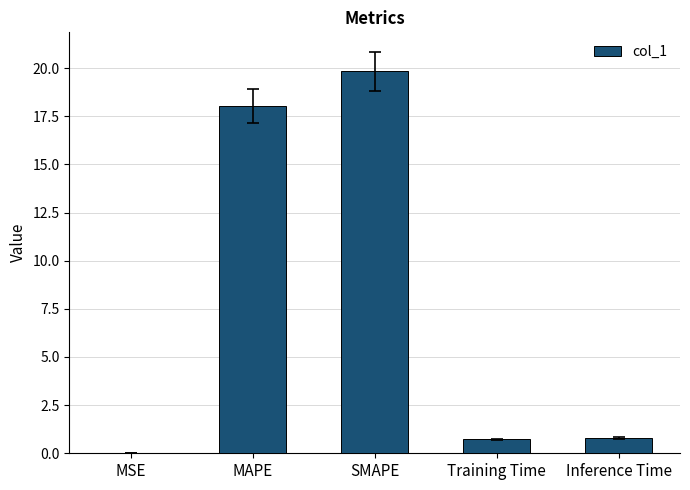

The value at Training Time is 0.7. True or false?

True